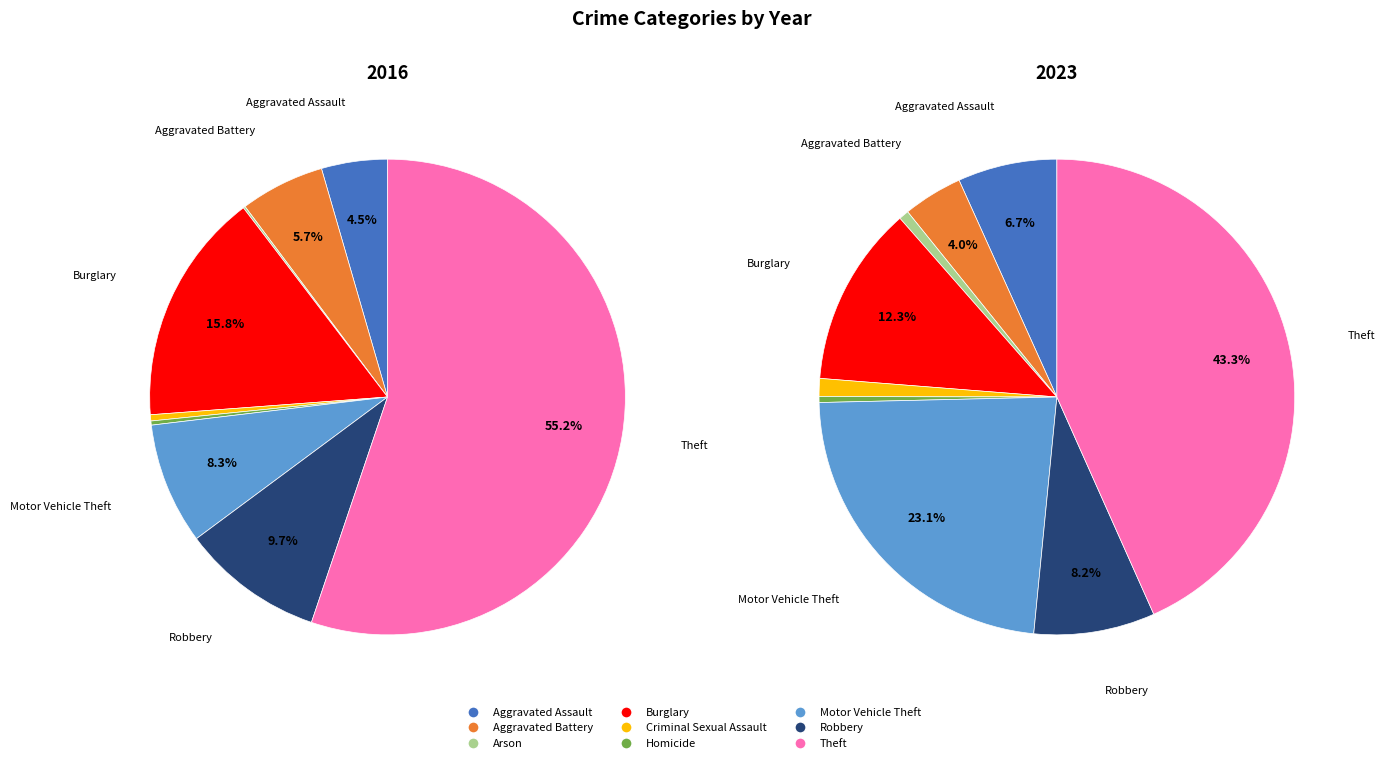

How many slices are in this pie chart?

9